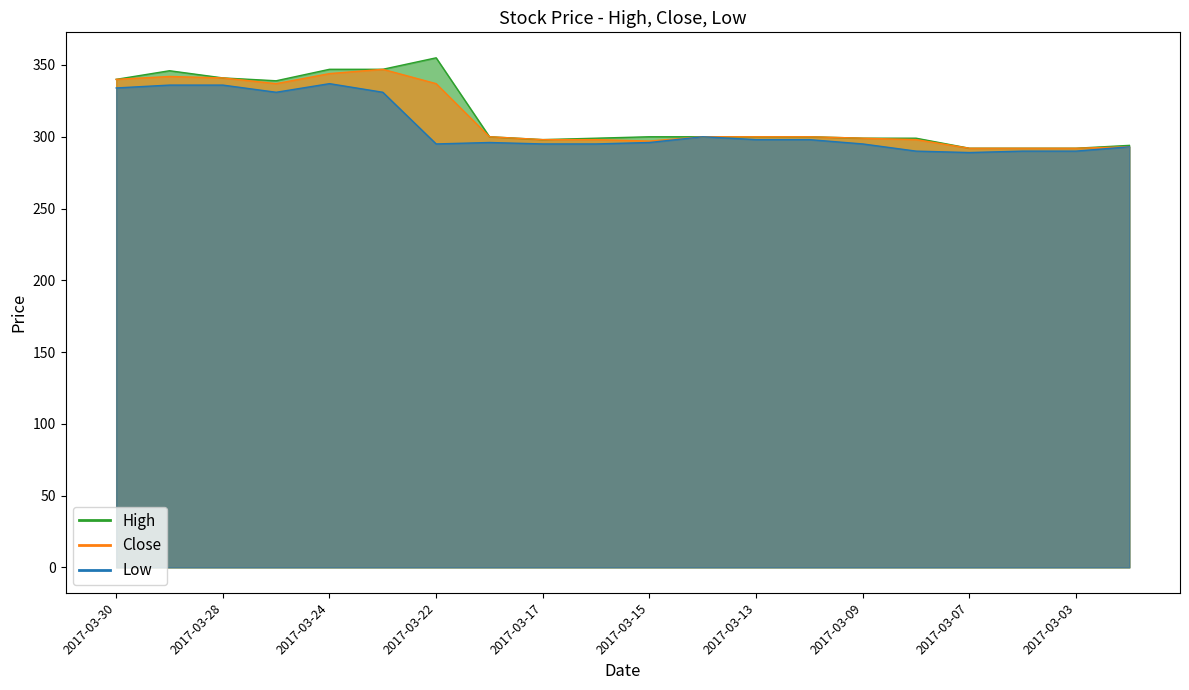

Reading left to right, list all the values displayed in this chart.

High: 2017-03-30=340	2017-03-29=346	2017-03-28=341	2017-03-27=339	2017-03-24=347	2017-03-23=347	2017-03-22=355	2017-03-21=300	2017-03-17=298	2017-03-16=299	2017-03-15=300	2017-03-14=300	2017-03-13=300	2017-03-10=300	2017-03-09=299	2017-03-08=299	2017-03-07=292	2017-03-06=292	2017-03-03=292	2017-03-02=294
Close: 2017-03-30=340	2017-03-29=342	2017-03-28=341	2017-03-27=337	2017-03-24=344	2017-03-23=347	2017-03-22=337	2017-03-21=300	2017-03-17=298	2017-03-16=298	2017-03-15=297	2017-03-14=300	2017-03-13=300	2017-03-10=300	2017-03-09=299	2017-03-08=298	2017-03-07=292	2017-03-06=292	2017-03-03=292	2017-03-02=293
Low: 2017-03-30=334	2017-03-29=336	2017-03-28=336	2017-03-27=331	2017-03-24=337	2017-03-23=331	2017-03-22=295	2017-03-21=296	2017-03-17=295	2017-03-16=295	2017-03-15=296	2017-03-14=300	2017-03-13=298	2017-03-10=298	2017-03-09=295	2017-03-08=290	2017-03-07=289	2017-03-06=290	2017-03-03=290	2017-03-02=293